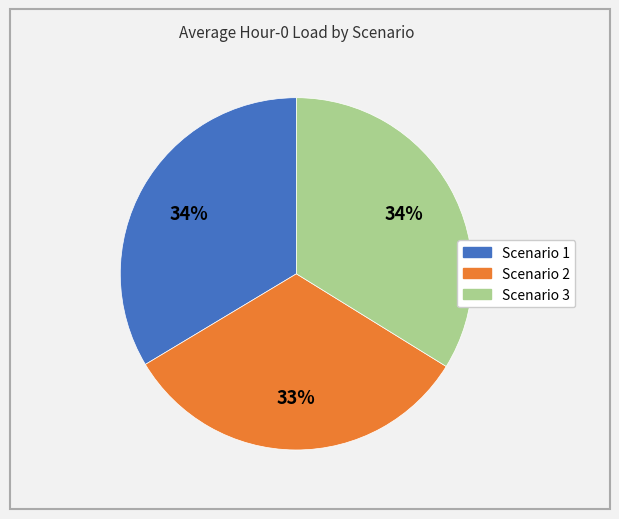

What is the ratio of the value at Scenario 3 to the value at Scenario 1?

1.0